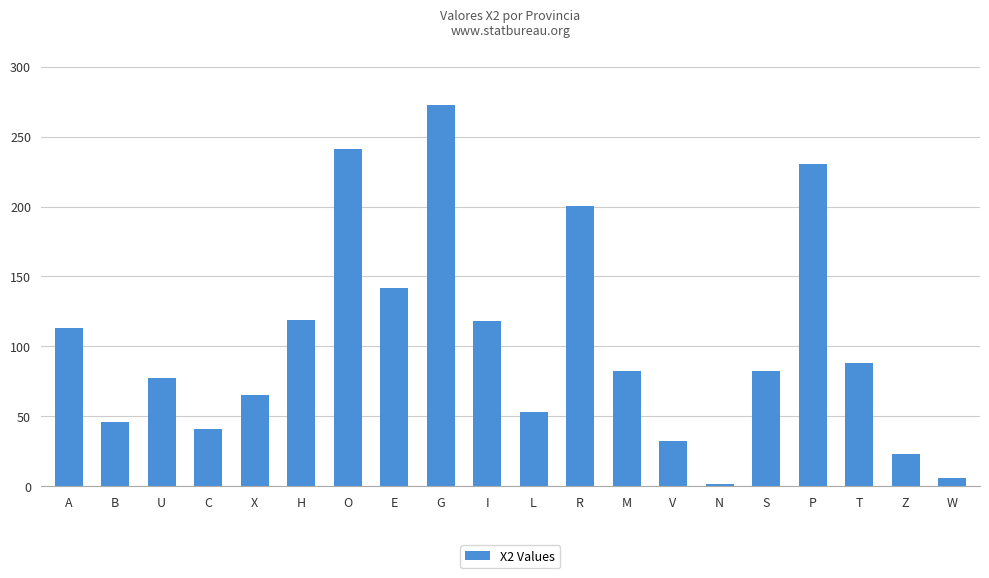

Approximately how many times larger is the value at G compared to H?

2.3